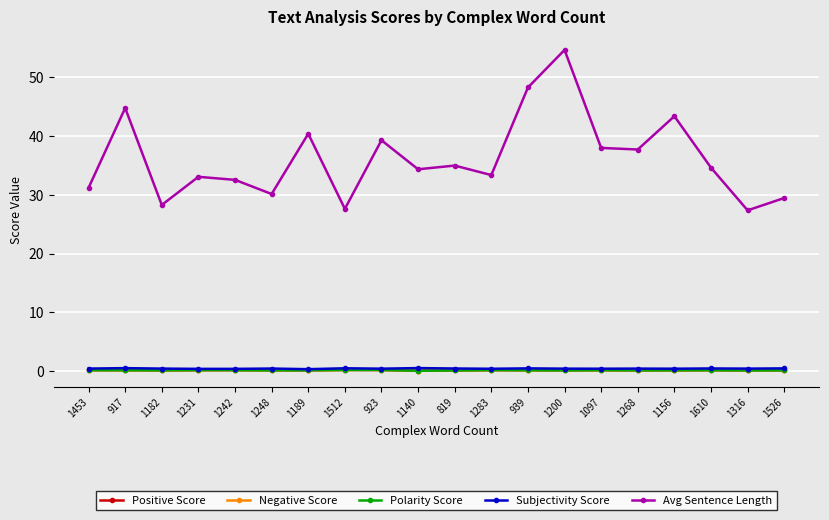

At which label does Polarity Score reach its minimum?

1140